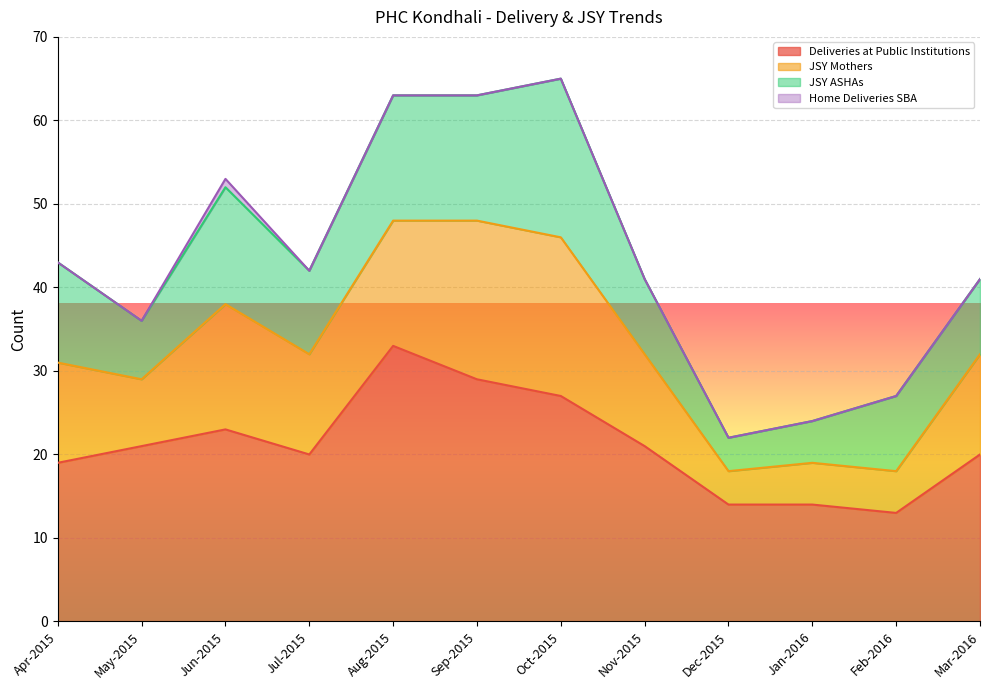

What is the value of the JSY Mothers point at the 7th from the left?

19